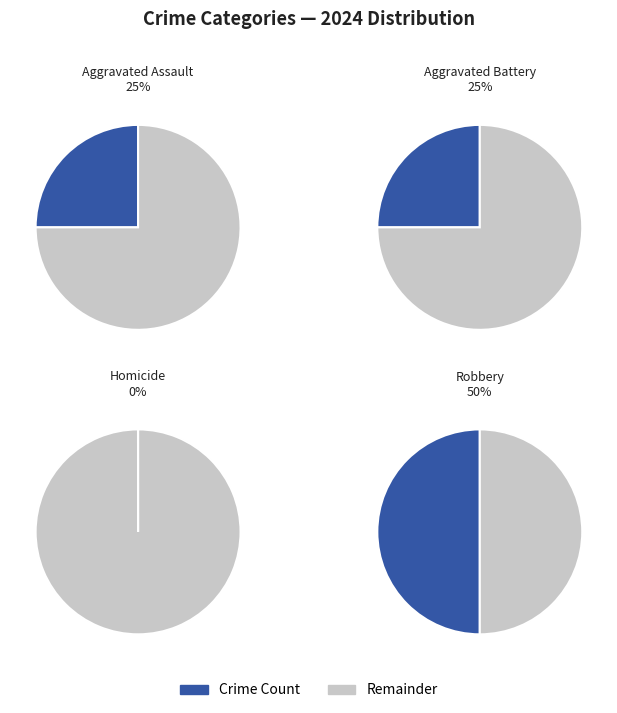

To the nearest percent, what is the difference between the largest and smallest slice percentages?

50%